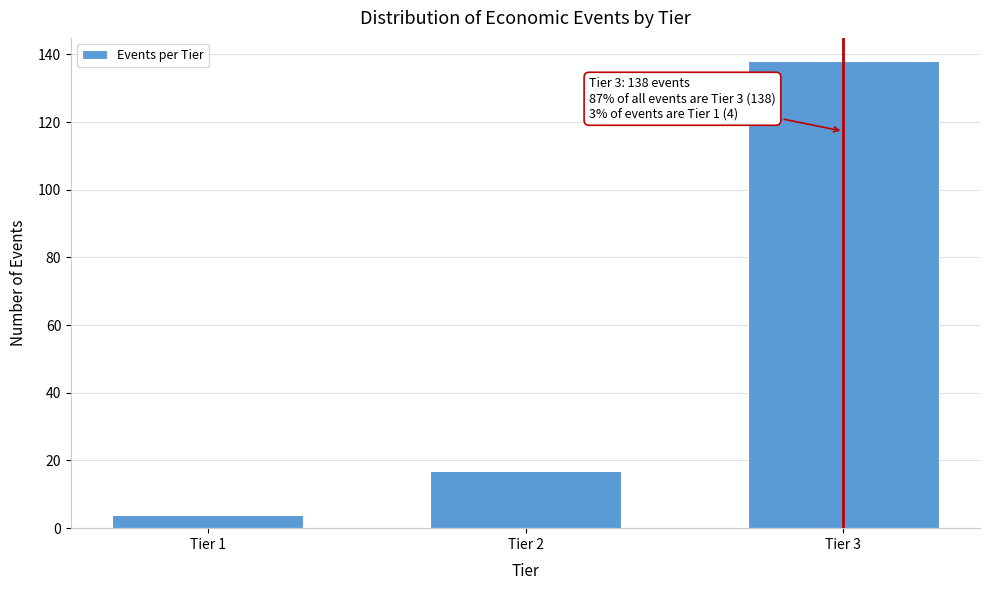

Reading left to right, extract all data points from this chart.

Tier 1=4	Tier 2=17	Tier 3=138